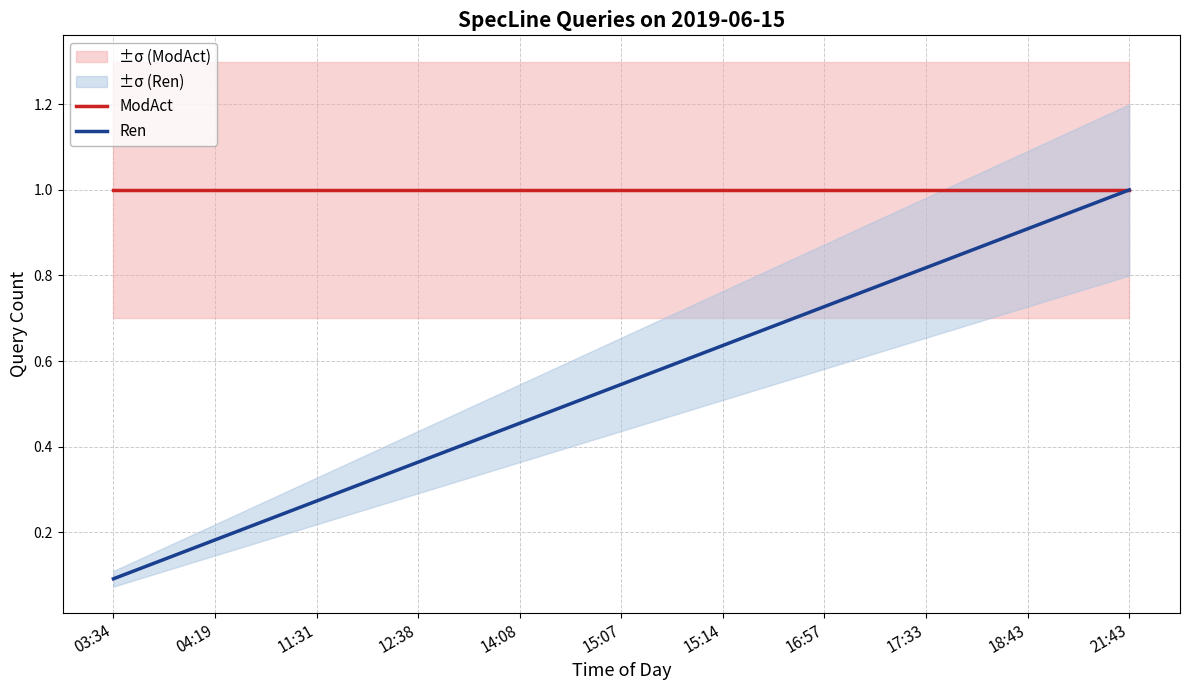

The value of Ren at 21:43 is 0.2. True or false?

False